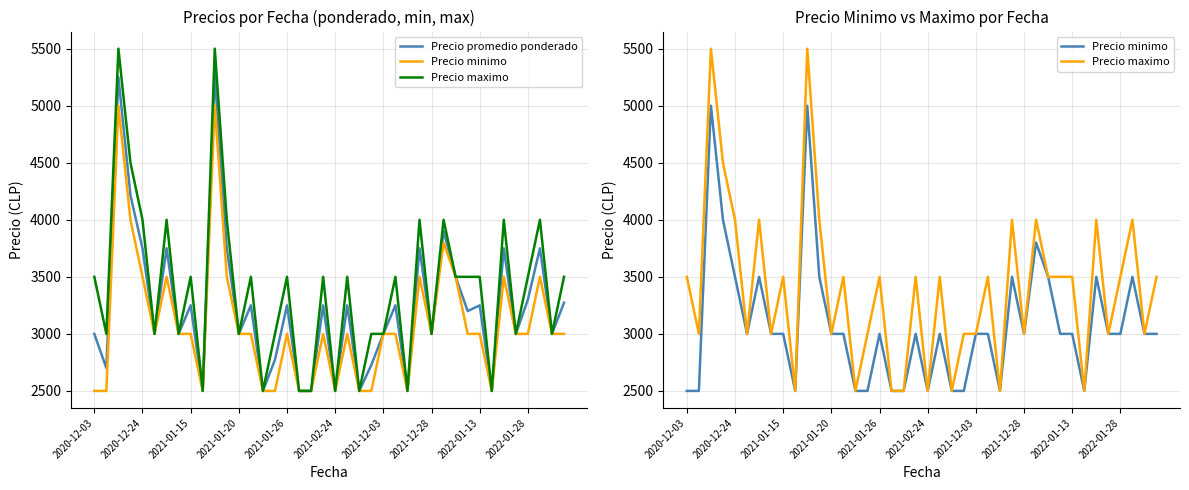

Reading left to right, what are all the values shown in this chart?

Precio promedio ponderado: 3000	2700	5250	4214	3750	3000	3750	3000	3250	2500	5267	3750	3000	3250	2500	2773	3250	2500	2500	3250	2500	3250	2500	2727	3000	3250	2500	3750	3000	3900	3500	3200	3250	2500	3750	3000	3300	3750	3000	3273
Precio minimo: 2500	2500	5000	4000	3500	3000	3500	3000	3000	2500	5000	3500	3000	3000	2500	2500	3000	2500	2500	3000	2500	3000	2500	2500	3000	3000	2500	3500	3000	3800	3500	3000	3000	2500	3500	3000	3000	3500	3000	3000
Precio maximo: 3500	3000	5500	4500	4000	3000	4000	3000	3500	2500	5500	4000	3000	3500	2500	3000	3500	2500	2500	3500	2500	3500	2500	3000	3000	3500	2500	4000	3000	4000	3500	3500	3500	2500	4000	3000	3500	4000	3000	3500